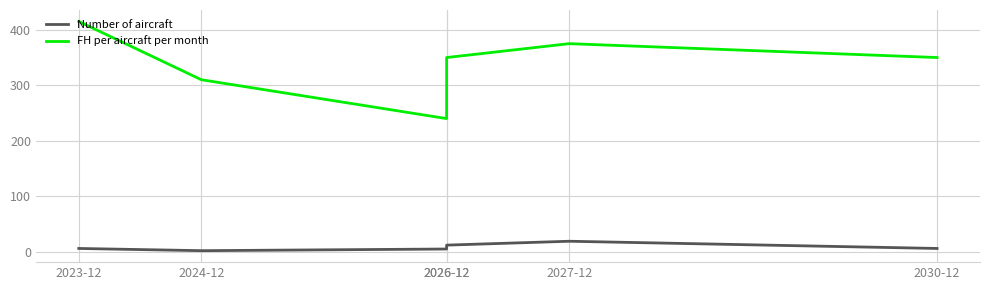

True or false: FH per aircraft per month and Number of aircraft intersect in this chart.

False